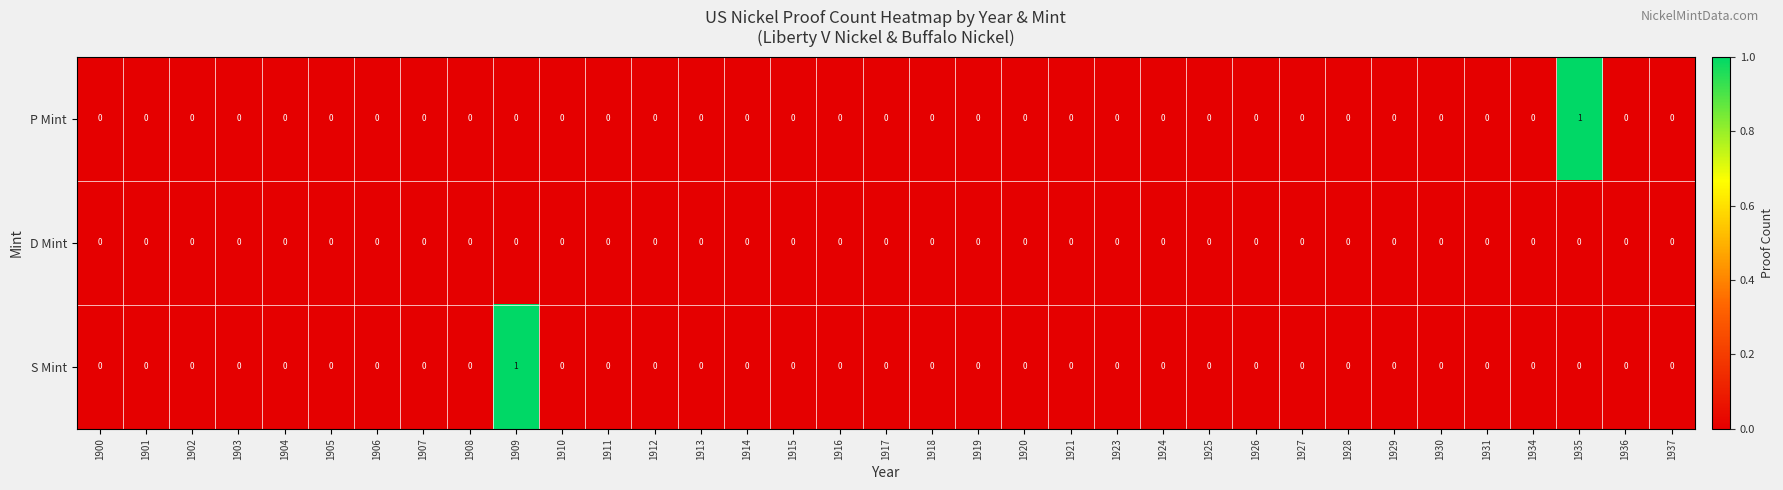

Which series changed the most between 1909 and 1936?

S Mint